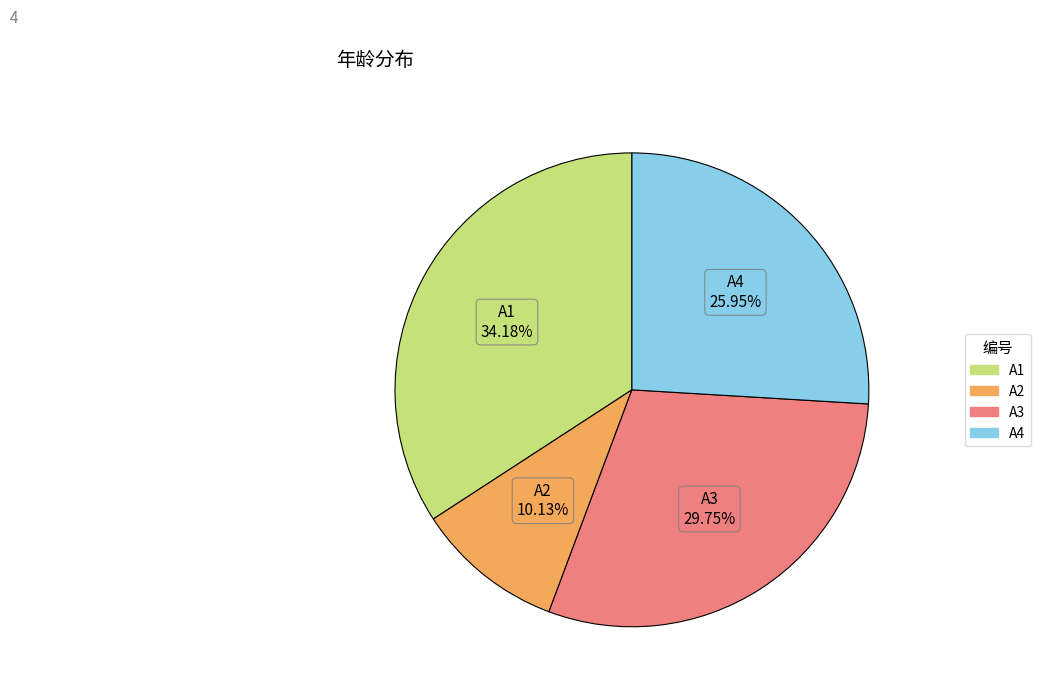

Rank the categories by value from highest to lowest.

A1, A3, A4, A2